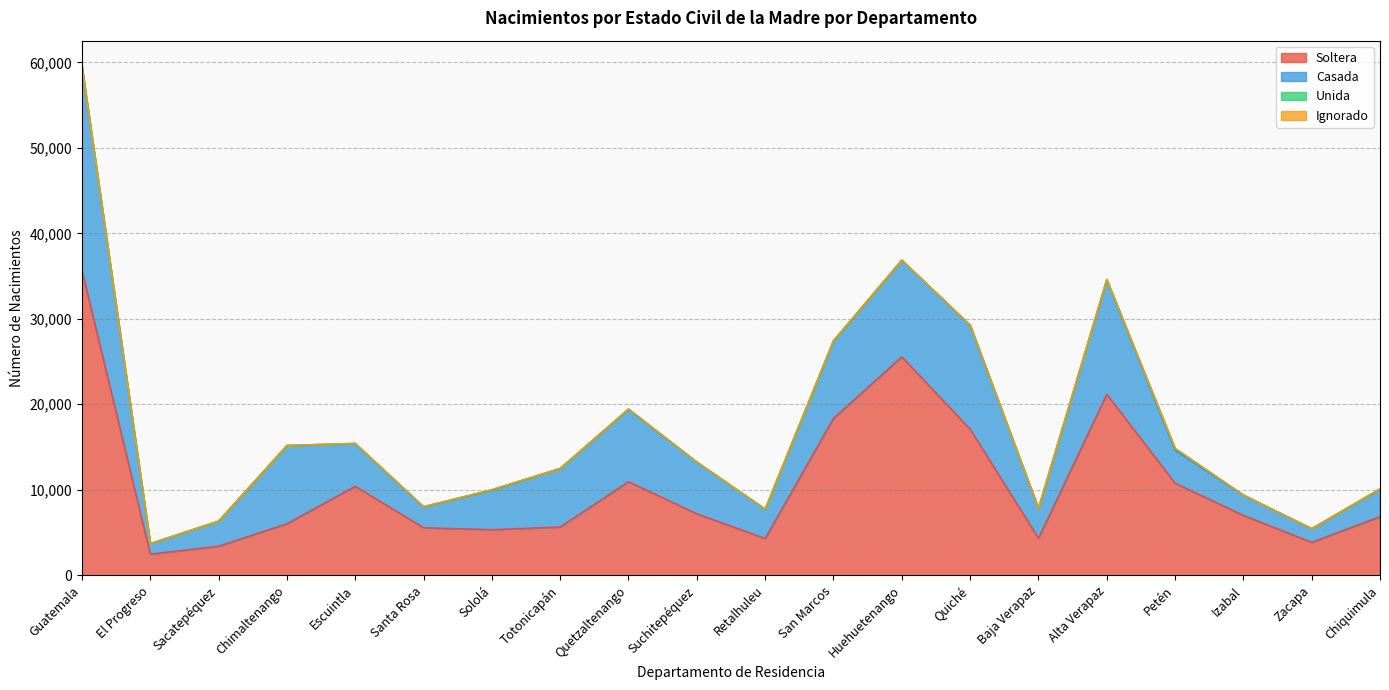

Does the chart have visible grid lines?

Yes